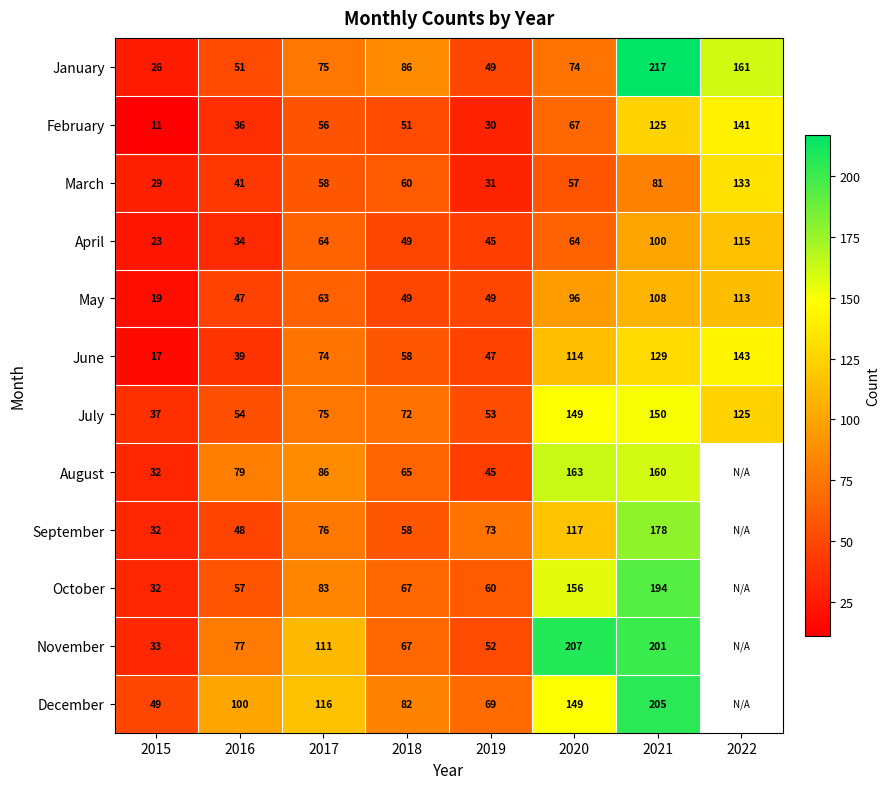

At which label does March reach its minimum?

2015